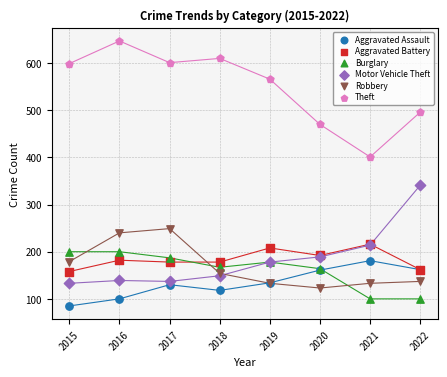

What are all the series names shown in the legend?

Aggravated Assault, Aggravated Battery, Burglary, Motor Vehicle Theft, Robbery, Theft